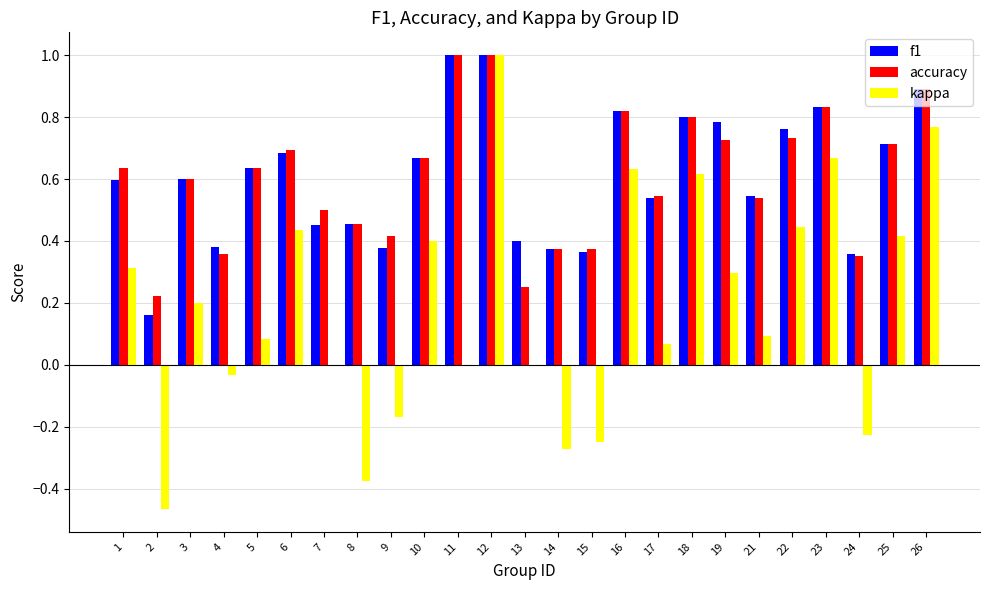

Which series changed the most between 7 and 19?

f1